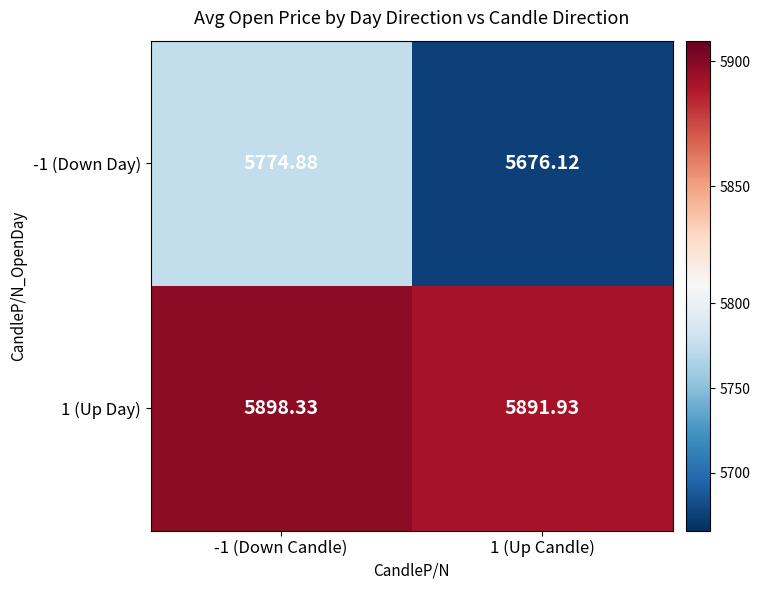

Is the value of -1 (Down Day) at -1 (Down Candle) greater than the value of 1 (Up Day) at -1 (Down Candle)?

No